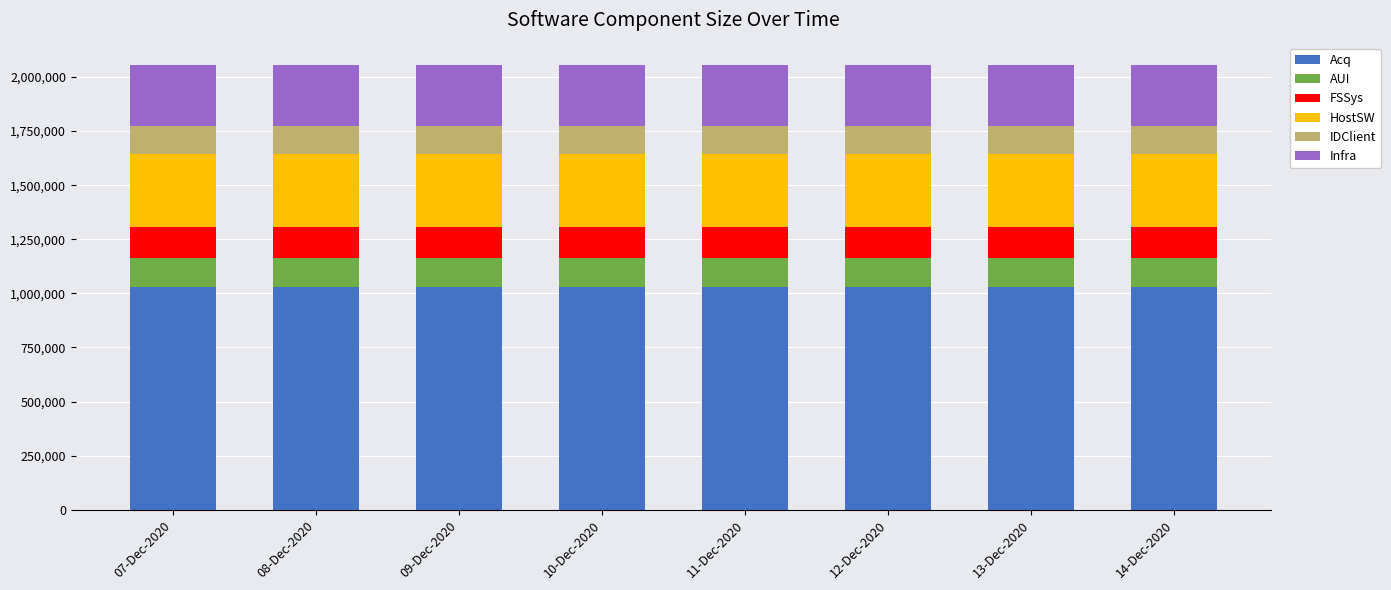

What is the maximum value for Acq?

1029660